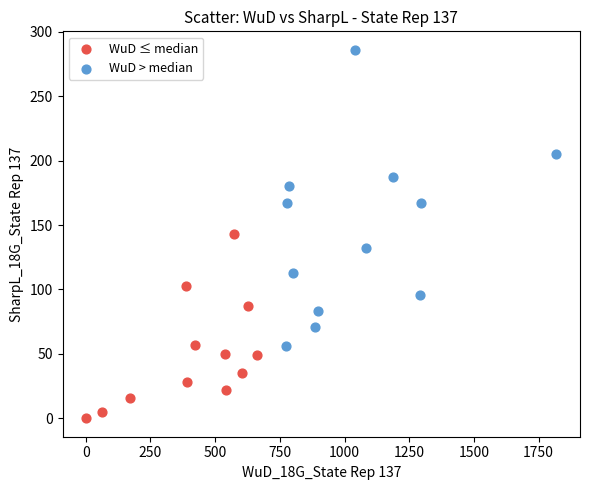

Which series has the largest Y range (max minus min)?

WuD > median